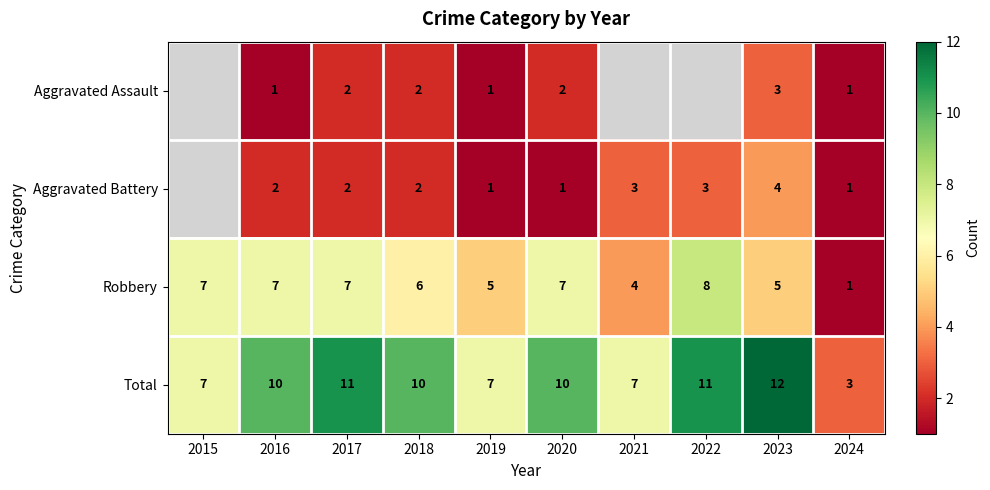

The value of Robbery at 2020 is 7.0. True or false?

True